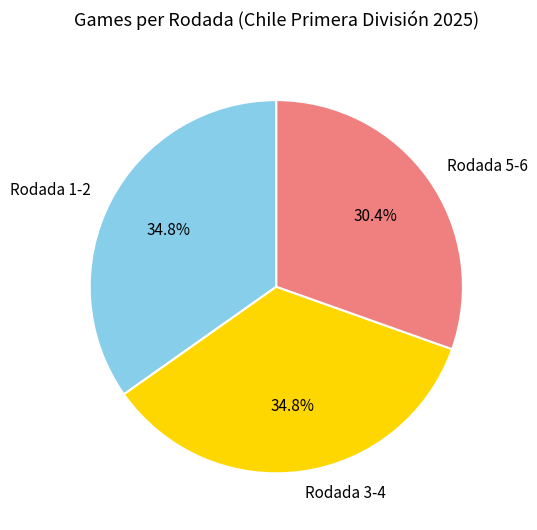

Does any single category account for the majority?

No